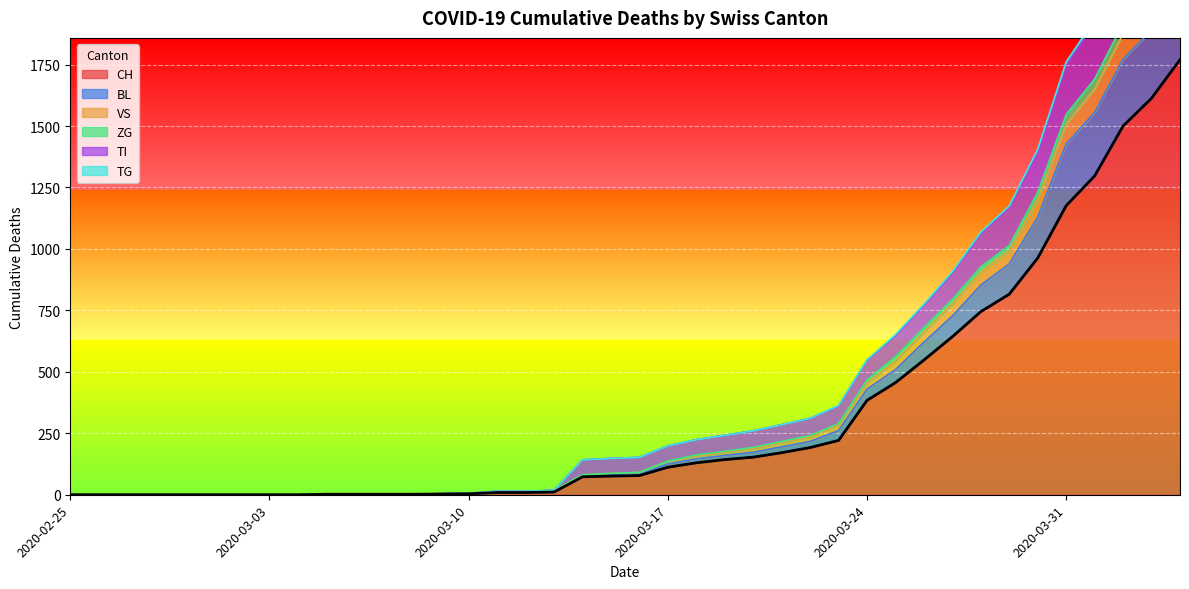

What is the approximate value of ZG at 2020-03-16, to the nearest 10?

90